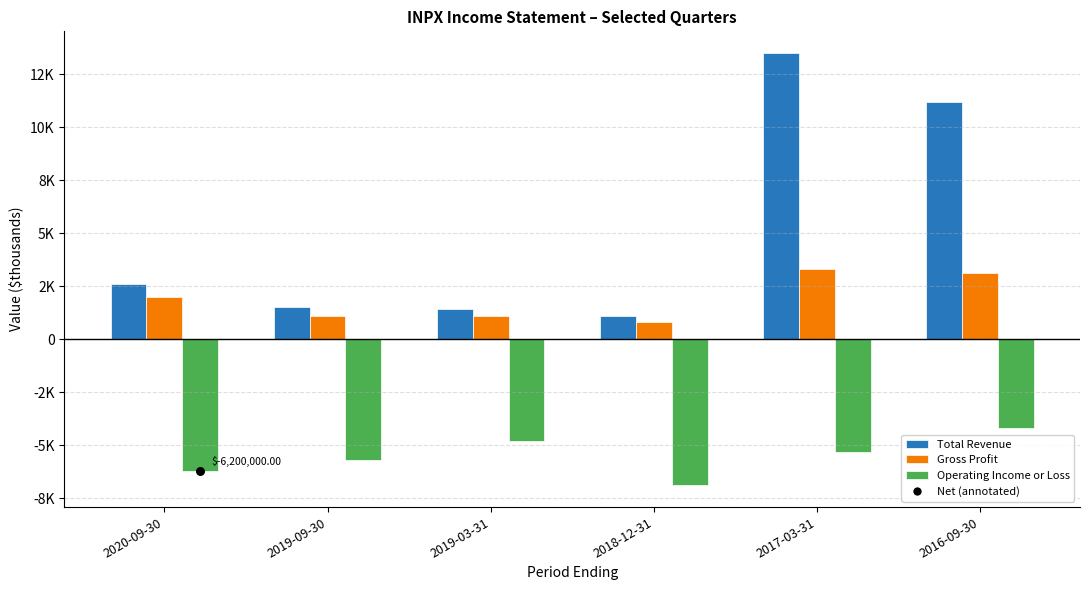

Which series has the largest Y range (max minus min)?

Total Revenue